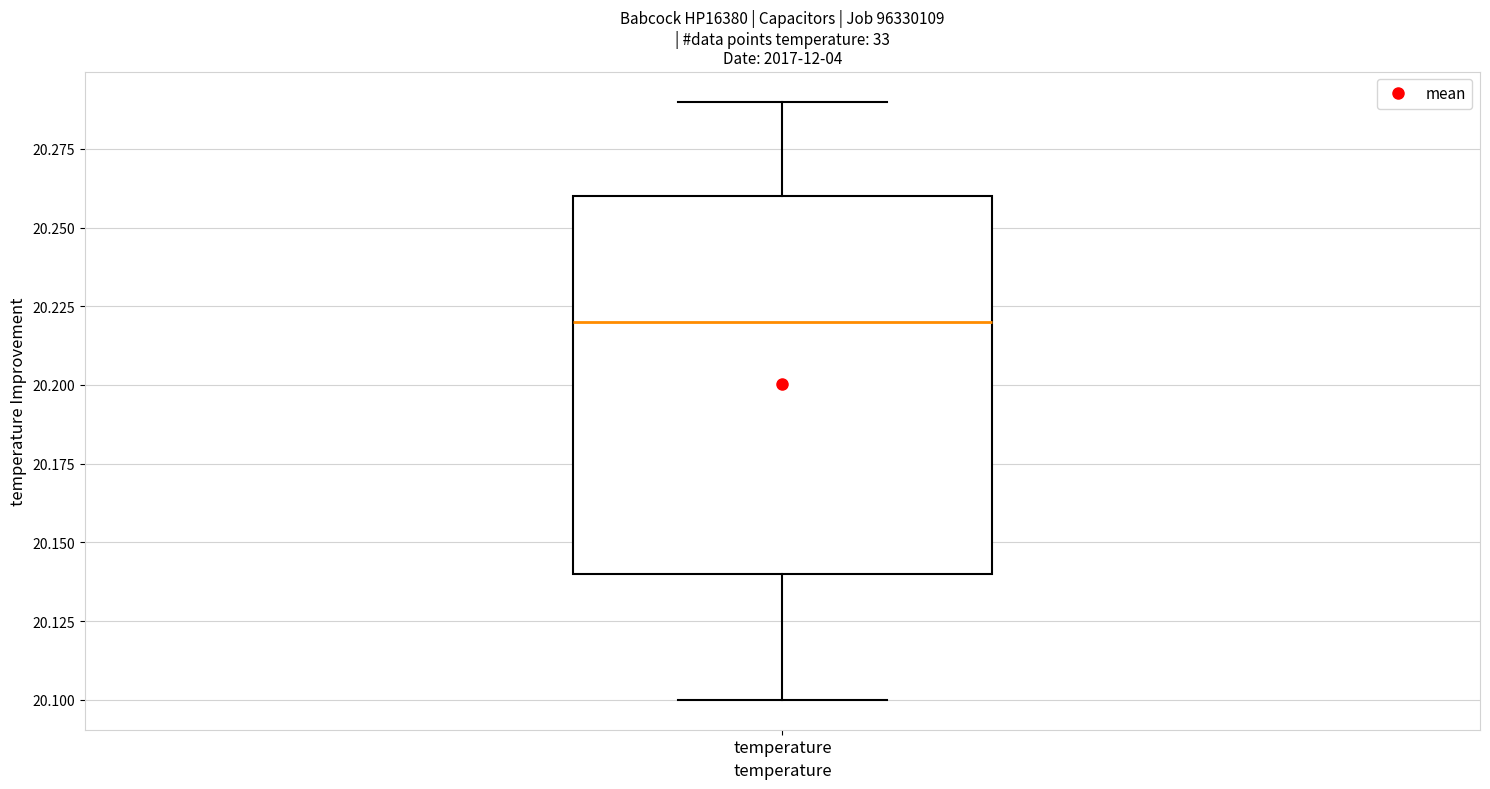

Transcribe this box plot: give where the median line is, the range the box spans, and where the two whiskers end, as read against the y-axis. The values are not printed on the chart, so give them approximately, as read against the axis.

median 20.22, box 20.14 to 20.26, whiskers 20.10 to 20.29